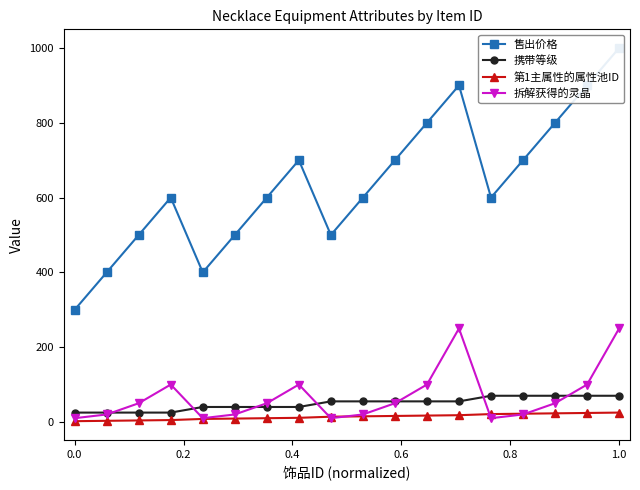

How many interior local peaks does the 拆解获得的灵晶 series have?

3